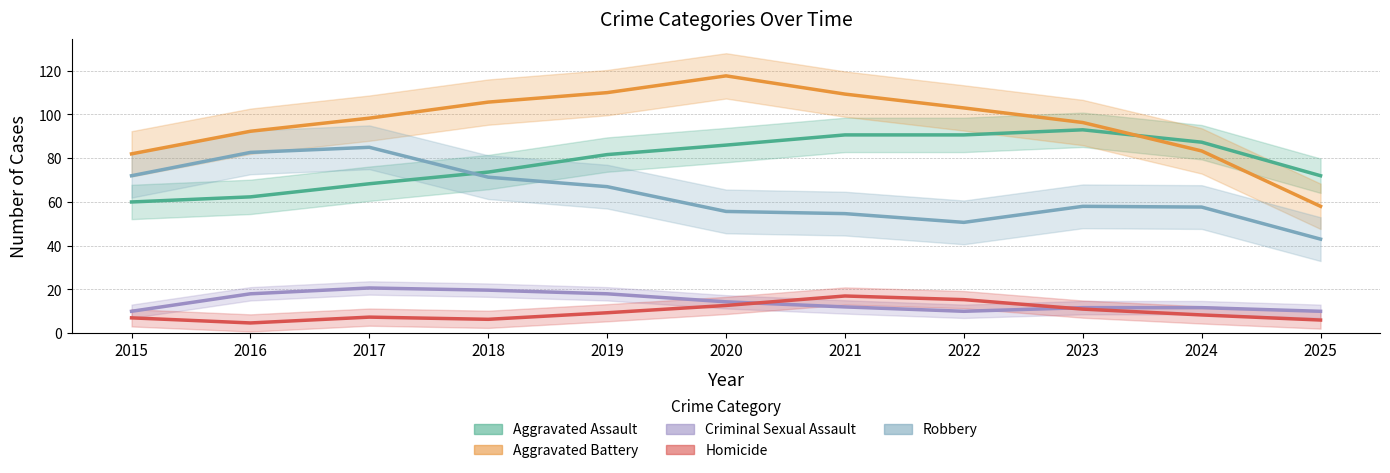

True or false: Homicide and Aggravated Battery intersect in this chart.

False